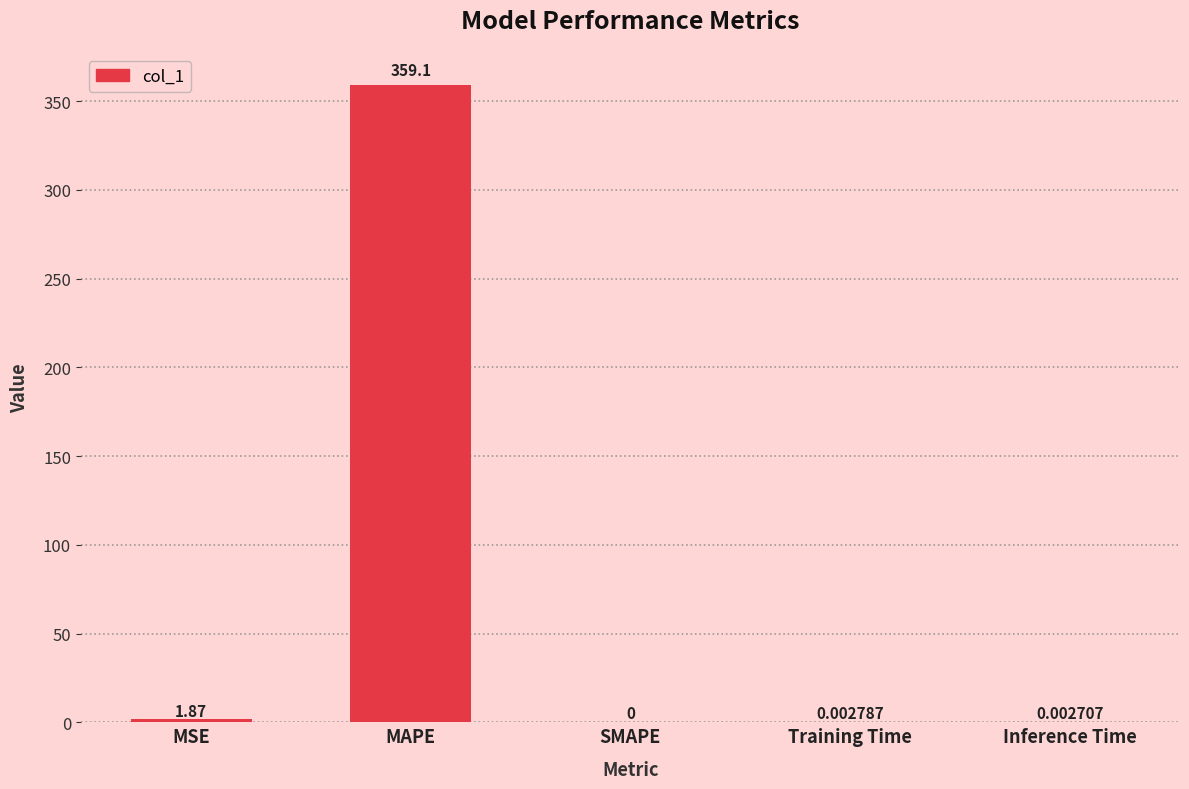

Where is the data nearest to the value 179?

MSE